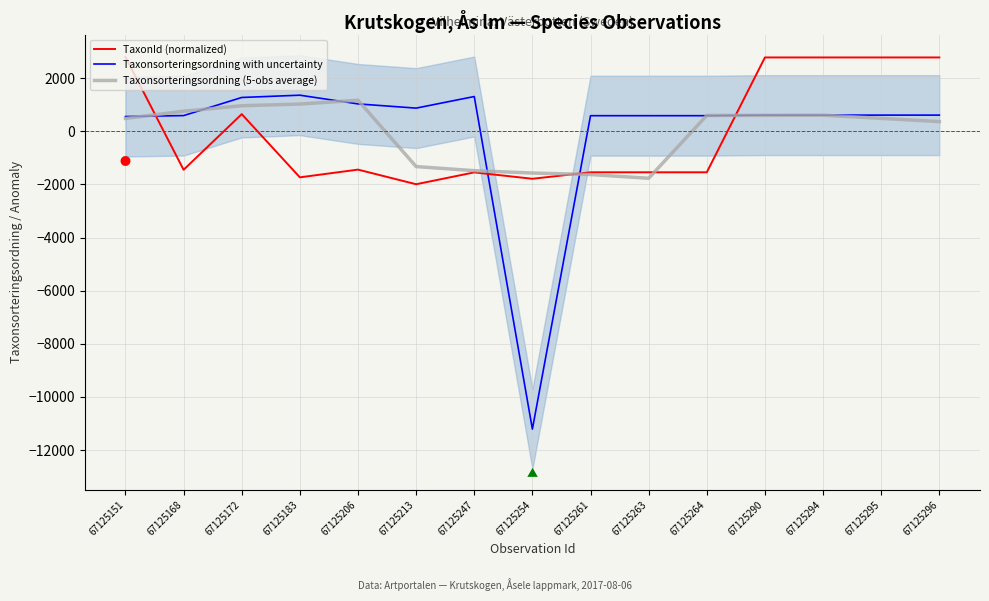

Is the value of Taxonsorteringsordning (normalized) at 67125294 greater than the value of TaxonId (normalized) at 67125296?

No